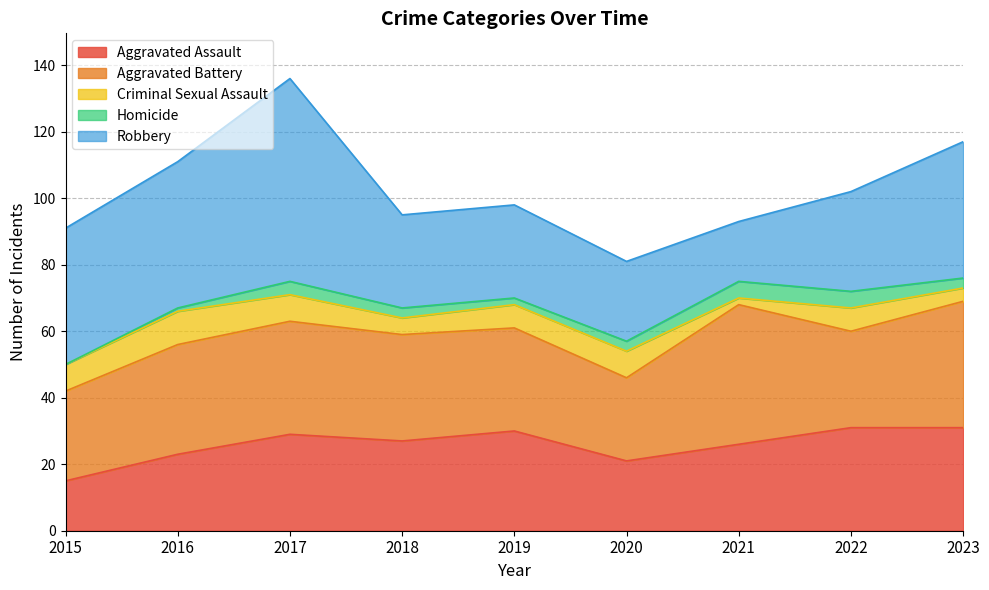

What is the maximum value for Criminal Sexual Assault?

10